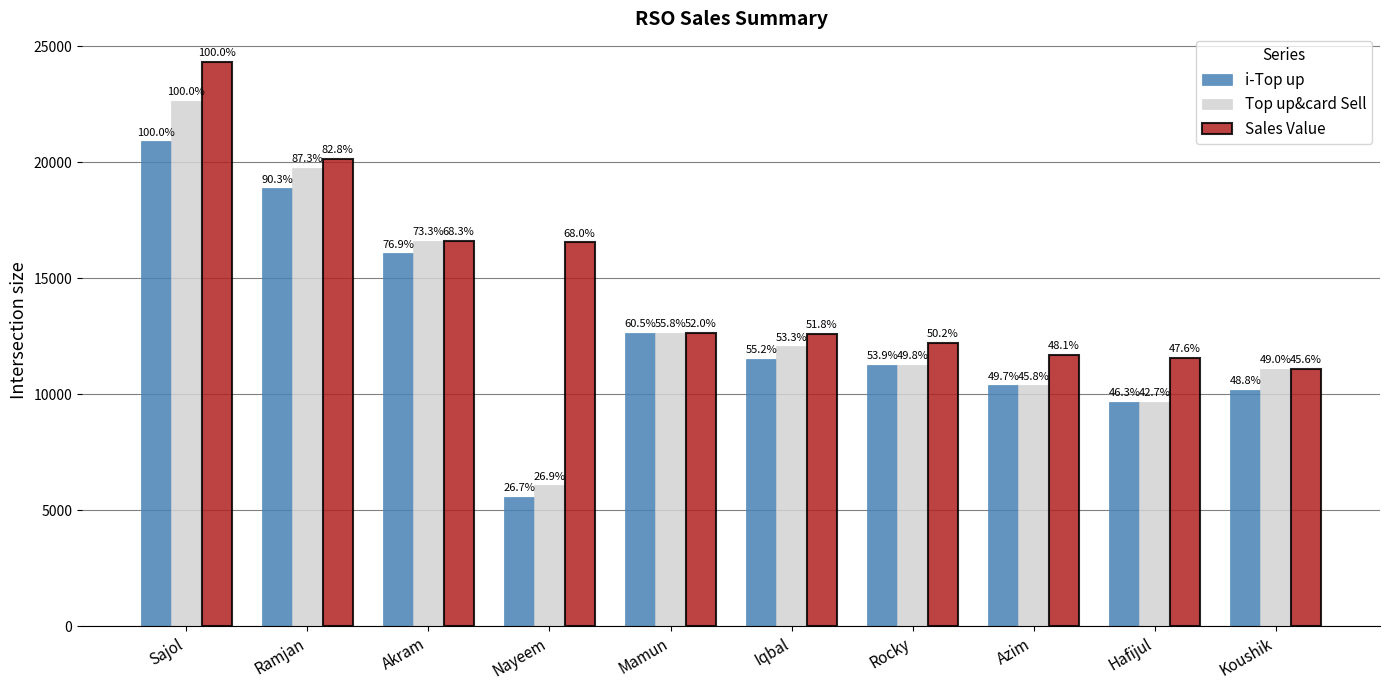

At how many categories does at least one series exceed 6234?

10